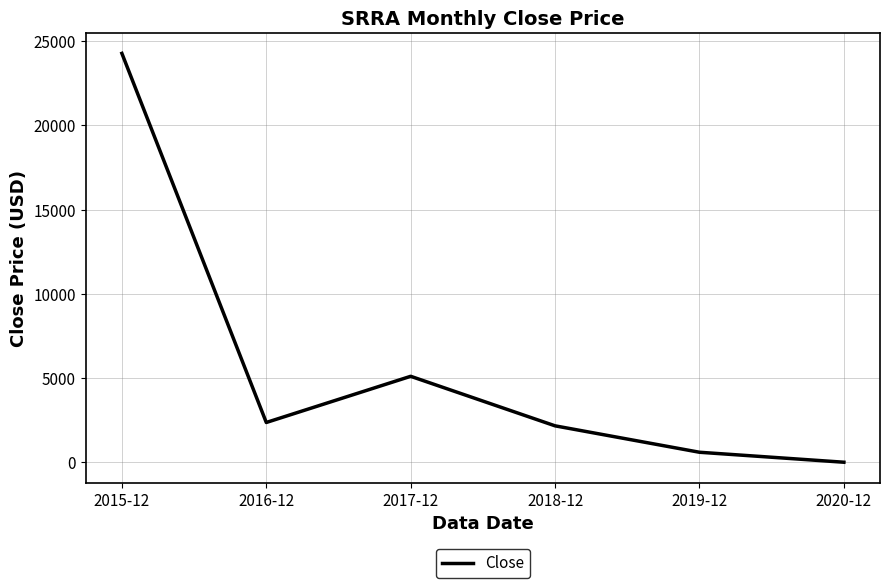

Is this an area chart (filled region under the line)?

No